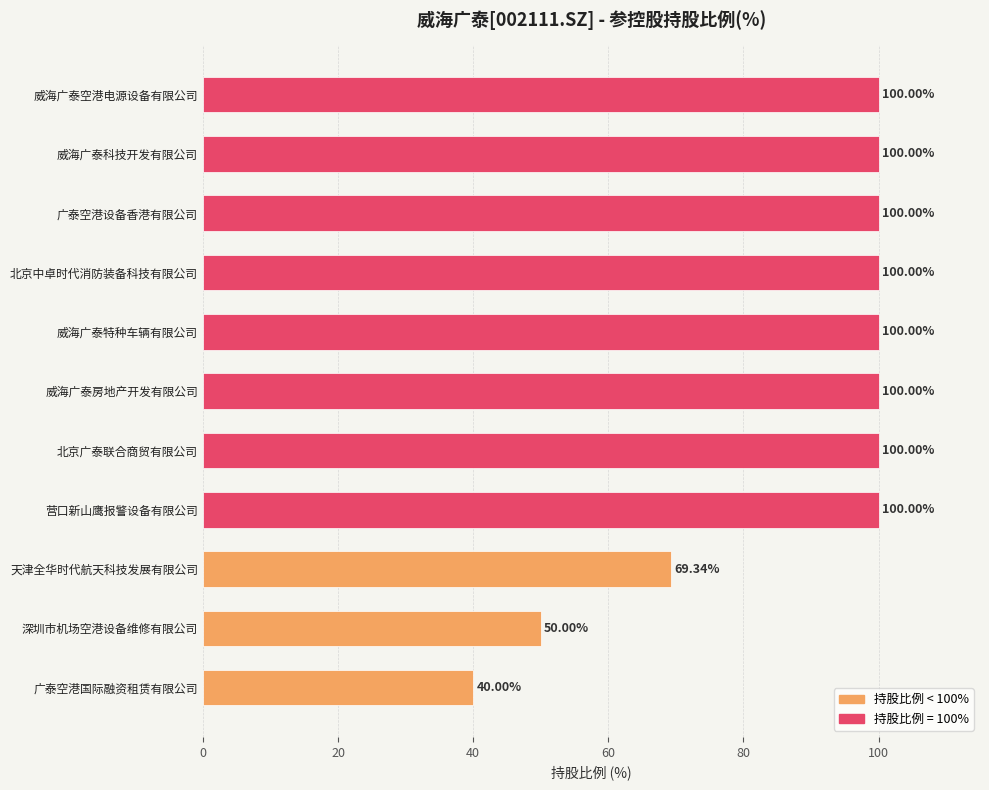

Which has a higher value, 北京广泰联合商贸有限公司 or 深圳市机场空港设备维修有限公司?

北京广泰联合商贸有限公司